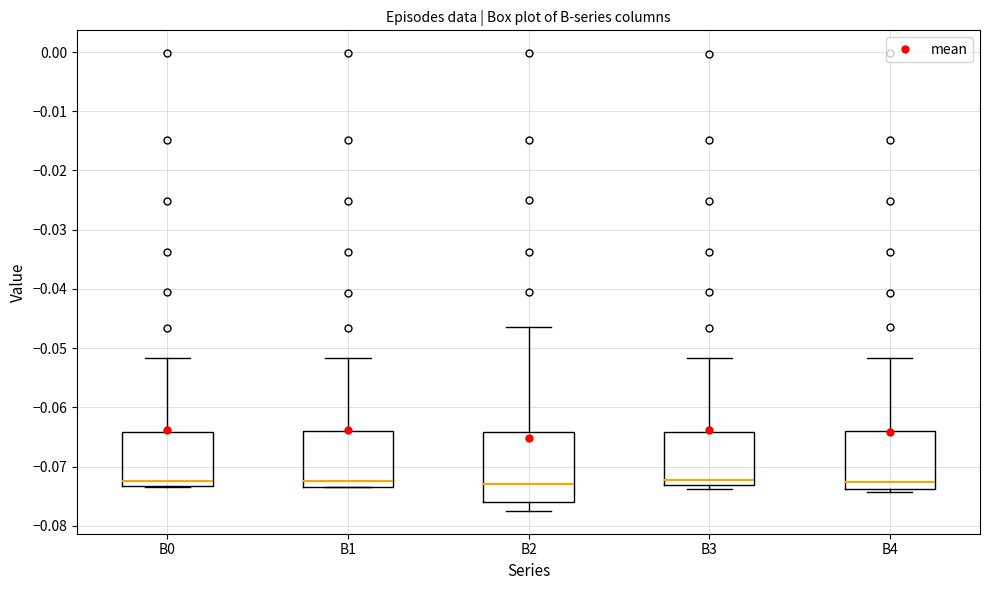

Reading left to right, transcribe this box plot: for each box, give where its median line is, the range the box spans, and where its two whiskers end, as read against the y-axis. The values are not printed on the chart, so give them approximately, as read against the axis.

B0: median -0.072, box -0.073 to -0.064, whiskers -0.074 to -0.052
B1: median -0.072, box -0.073 to -0.064, whiskers -0.074 to -0.052
B2: median -0.073, box -0.076 to -0.064, whiskers -0.077 to -0.047
B3: median -0.072, box -0.073 to -0.064, whiskers -0.074 to -0.052
B4: median -0.073, box -0.074 to -0.064, whiskers -0.074 (just below the box's lower edge) to -0.052